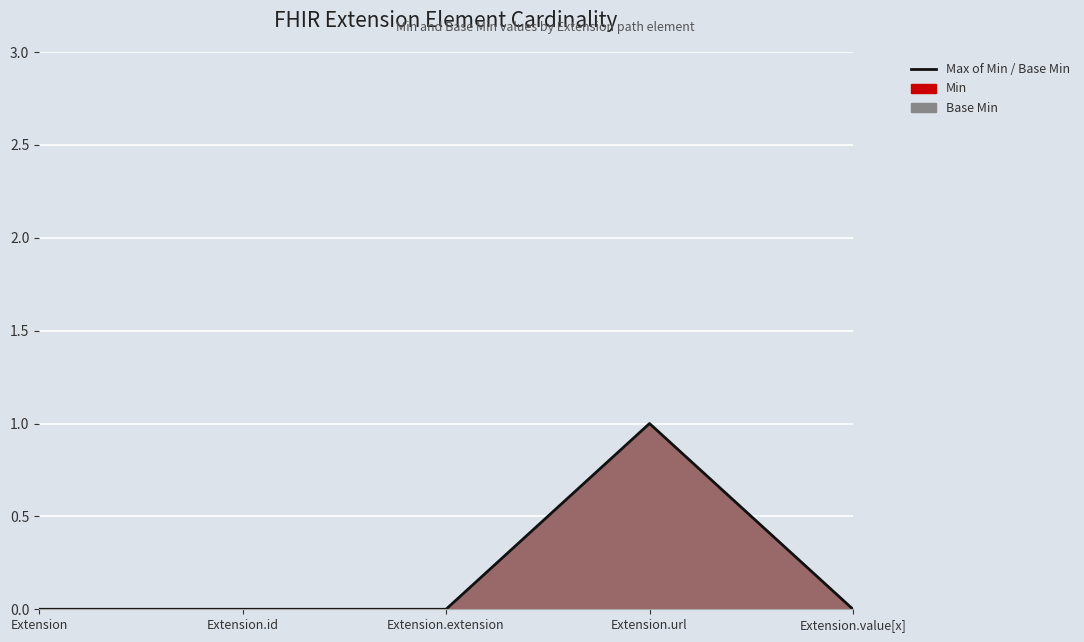

Rank the categories by value from highest to lowest.

Extension.url, Extension, Extension.id, Extension.extension, Extension.value[x]